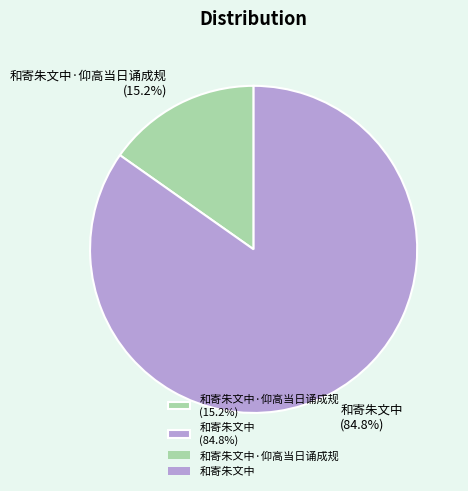

What is the largest slice in the pie chart?

和寄朱文中 (84.8%)